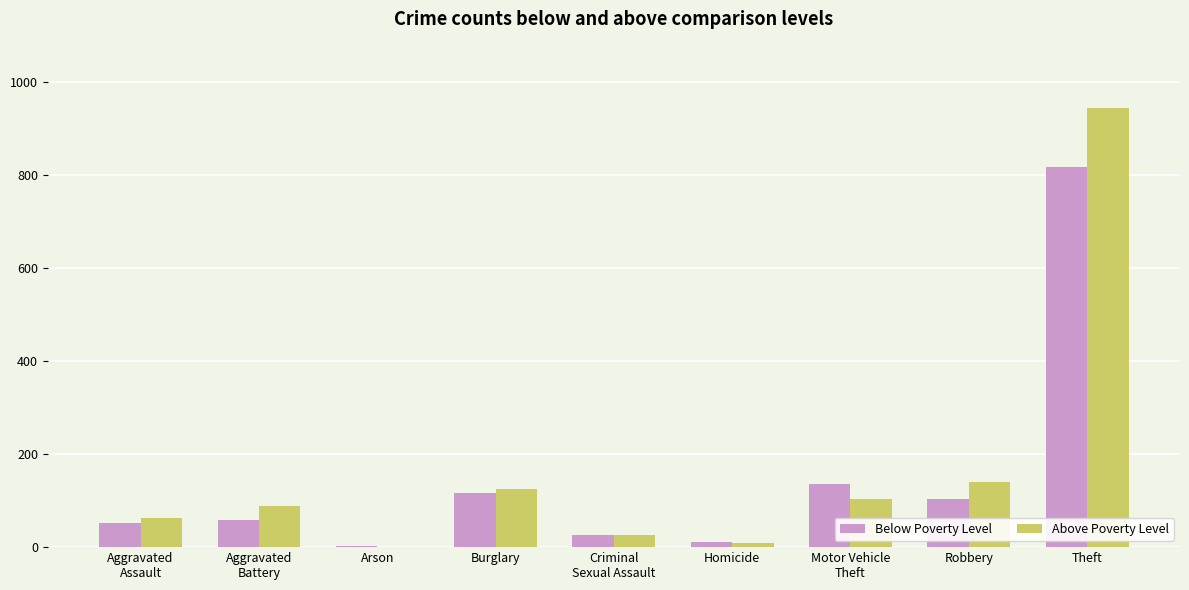

What are all the series names shown in the legend?

Below Poverty Level, Above Poverty Level